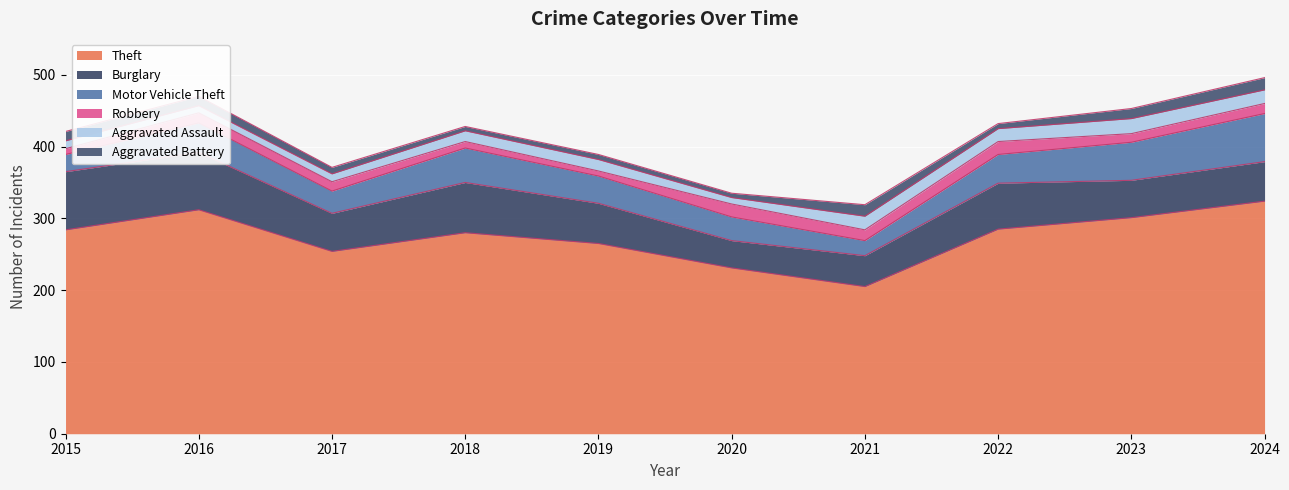

Rank the series at 2023 from highest to lowest value.

Theft, Motor Vehicle Theft, Burglary, Aggravated Assault, Aggravated Battery, Robbery